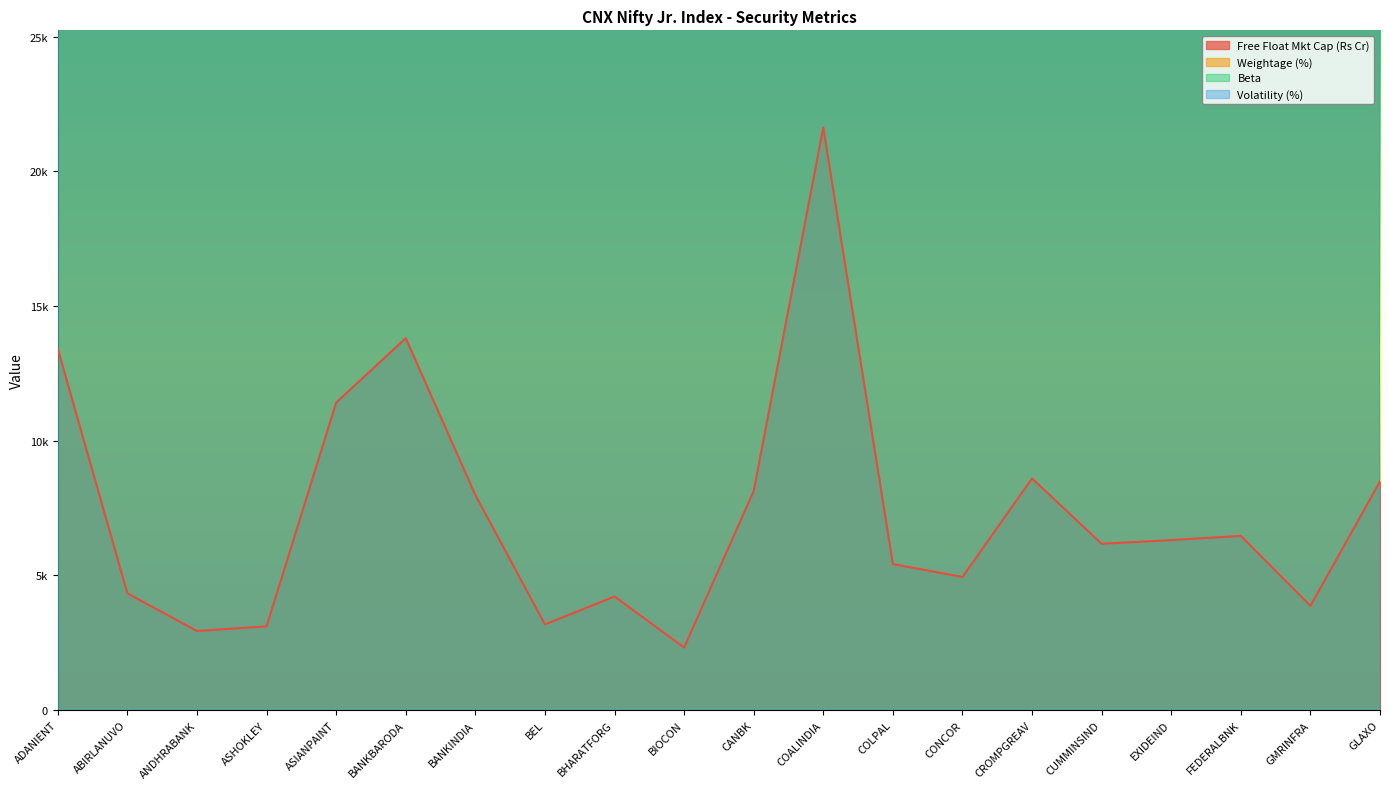

True or false: Weightage (%) has more than 2 points higher than both neighbors.

True